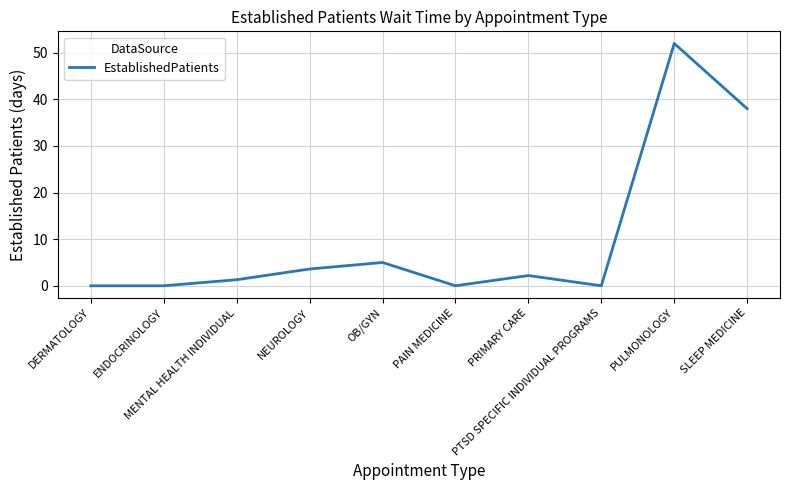

Is it true that the value at PULMONOLOGY is 17.1?

False